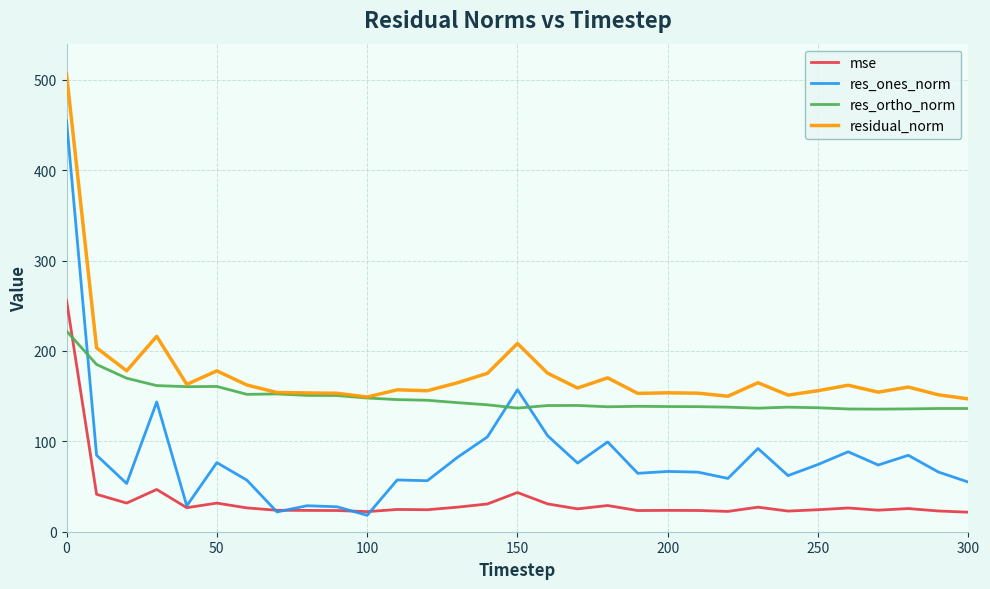

In residual_norm, how many points are higher than both neighbors (excluding endpoints)?

9